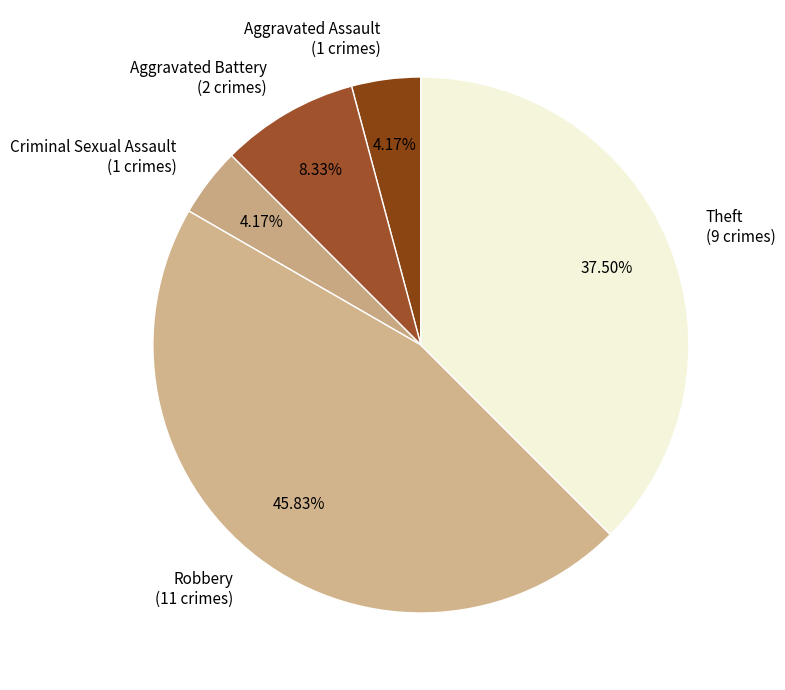

Combined, what portion of the pie is Robbery and Criminal Sexual Assault?

50.0%